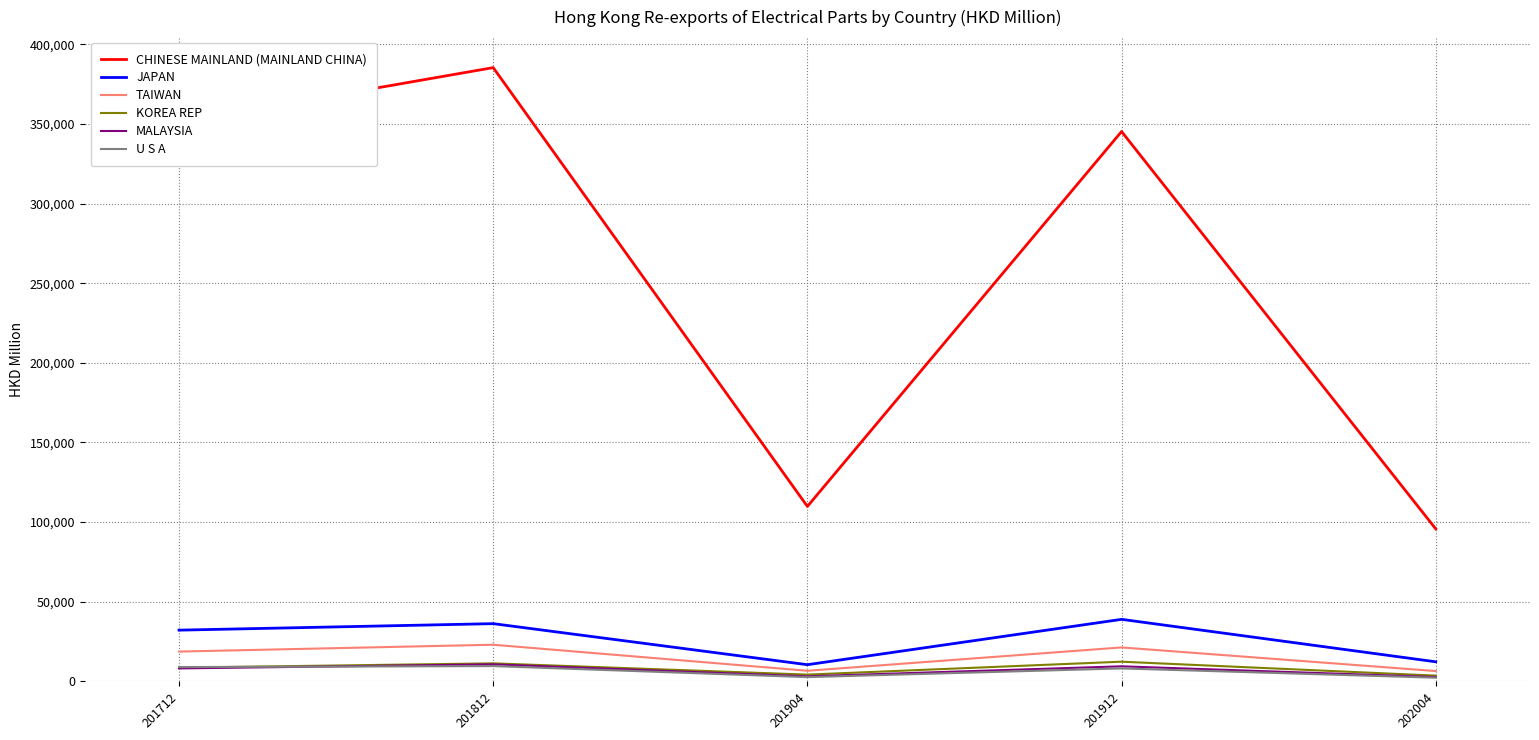

Is this an area chart (filled region under the line)?

No